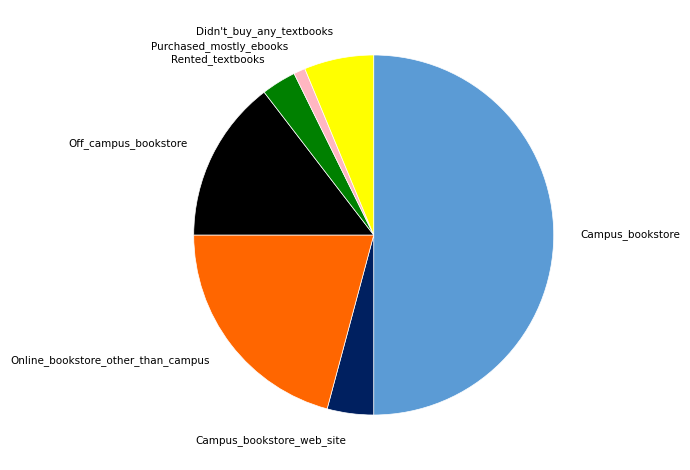

Count the number of slices in the pie.

7